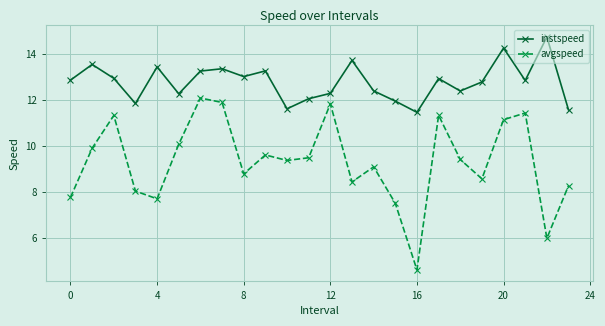

Rank the series by their average value, from highest to lowest.

instspeed, avgspeed